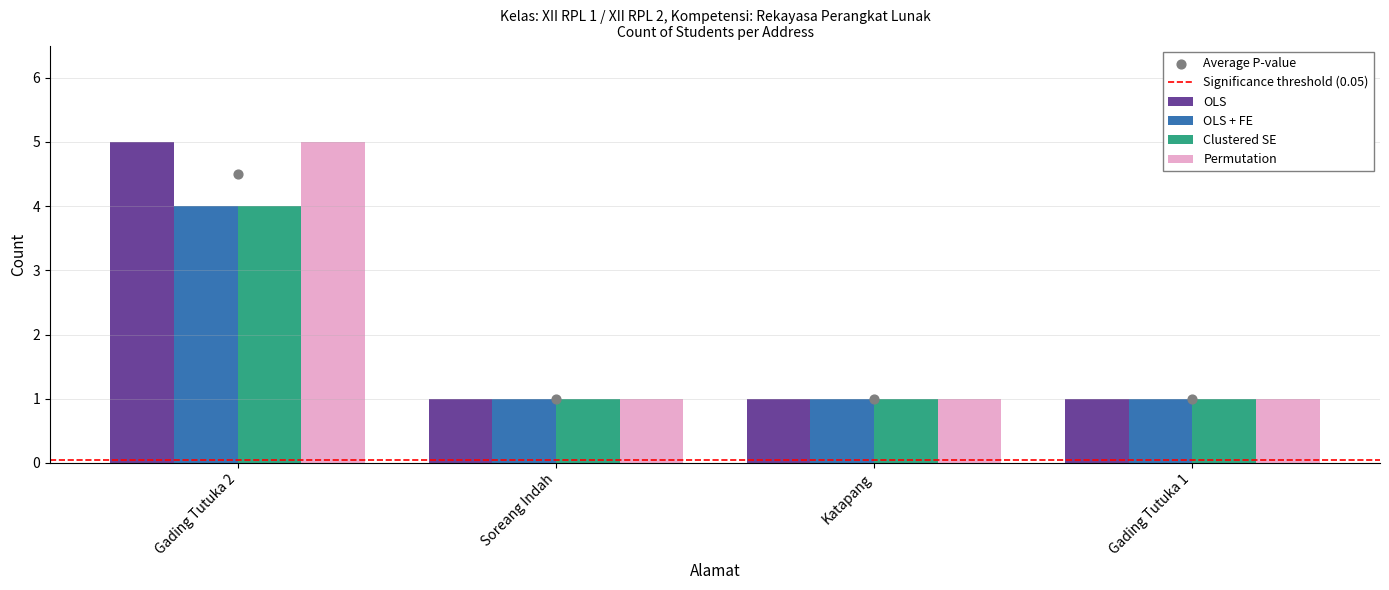

Which series reaches the minimum Y coordinate?

OLS